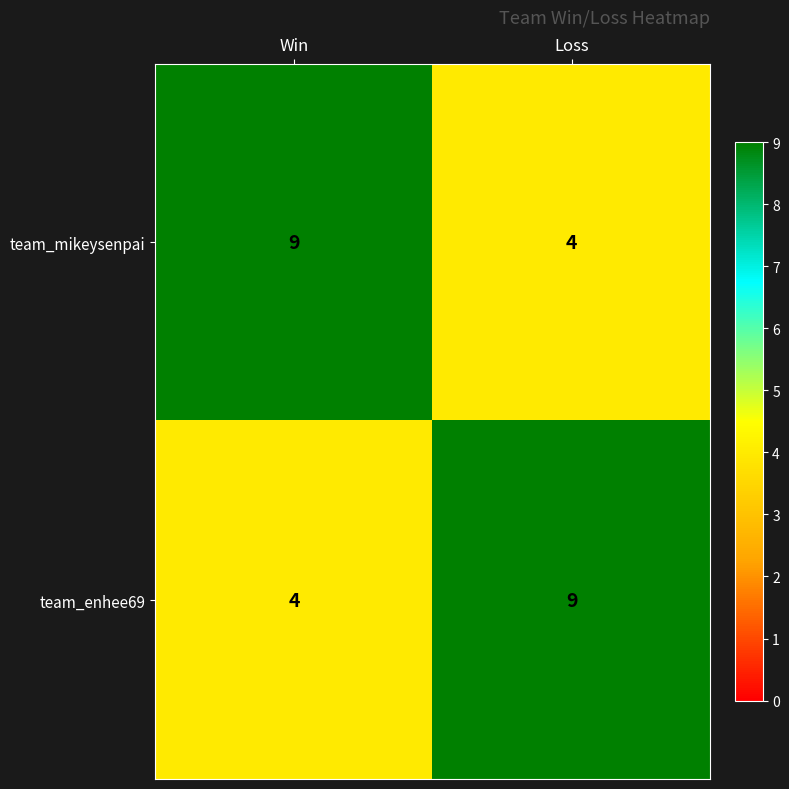

What is the spread (max minus min) of values at Loss?

5